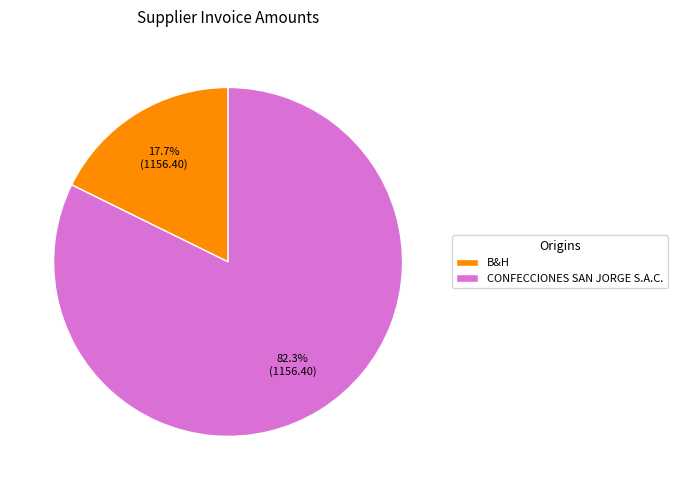

Count the number of slices in the pie.

2